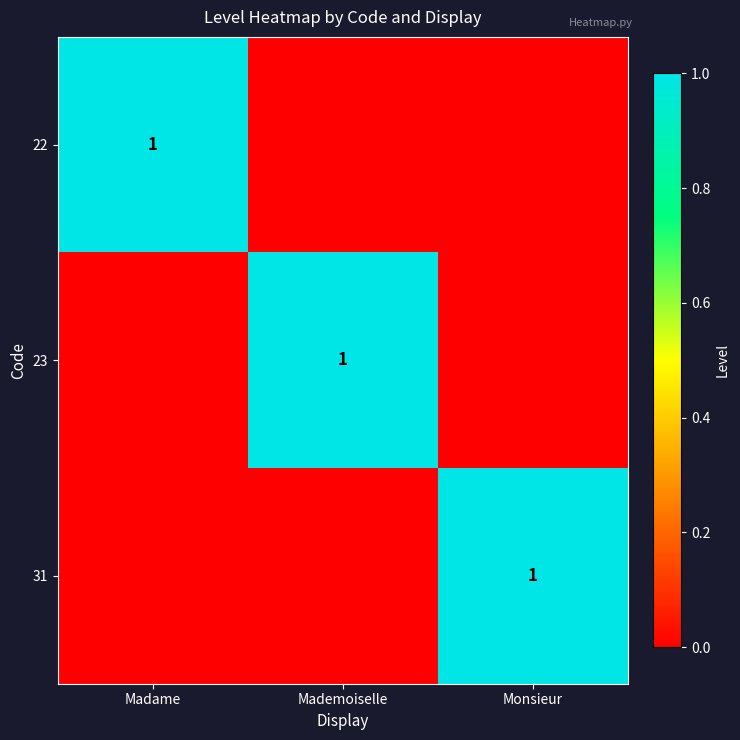

What is the greatest value displayed?

1